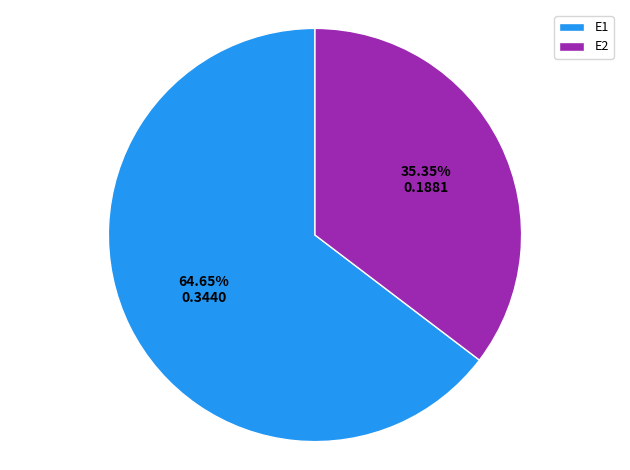

Which has a higher value, E2 or E1?

E1